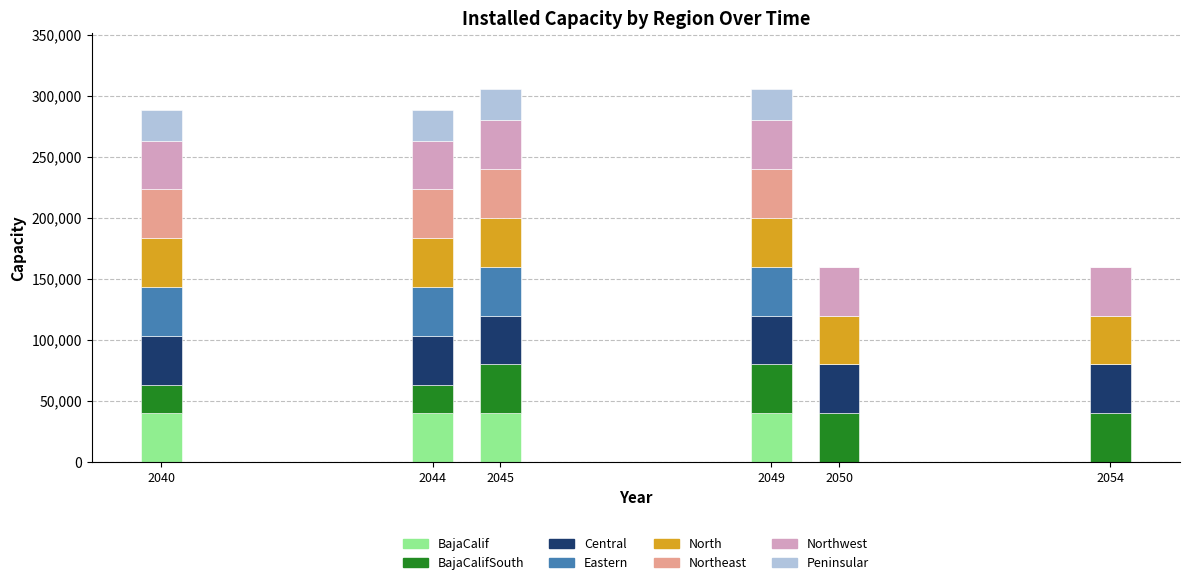

What is the highest value of the BajaCalif series?

40000.0